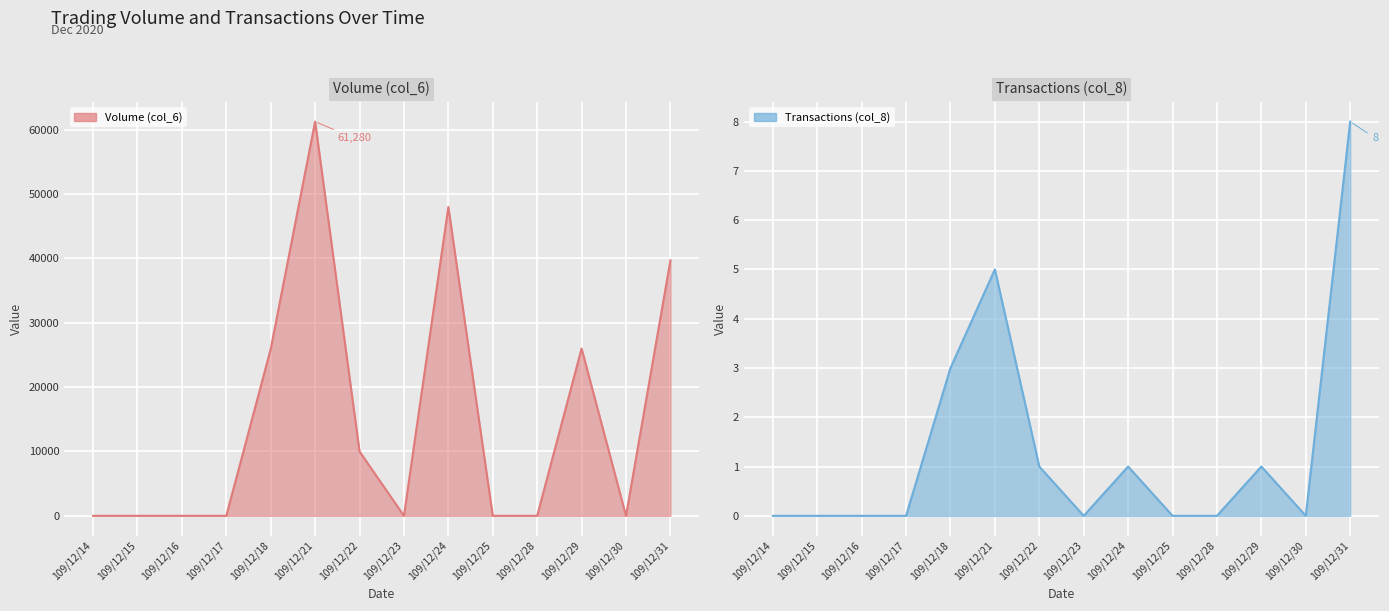

How many lines are shown in the chart?

2